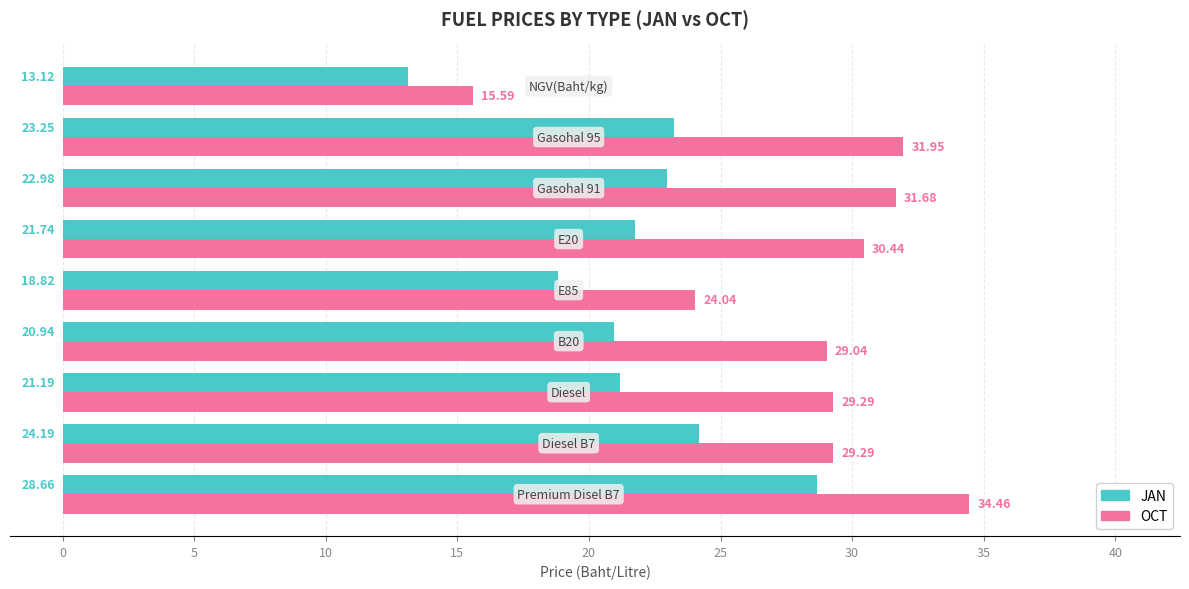

Which series has the largest range (max minus min)?

OCT